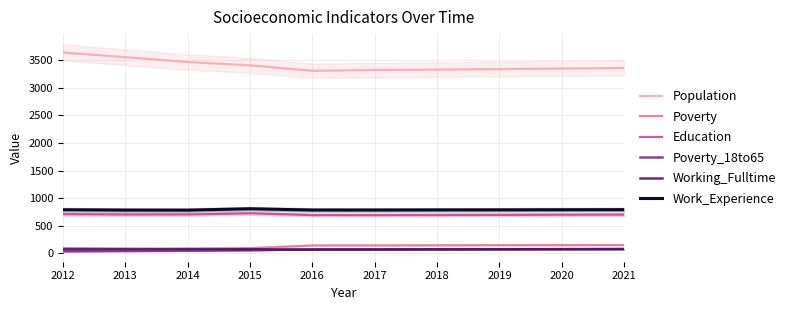

What is the greatest value displayed?

3638